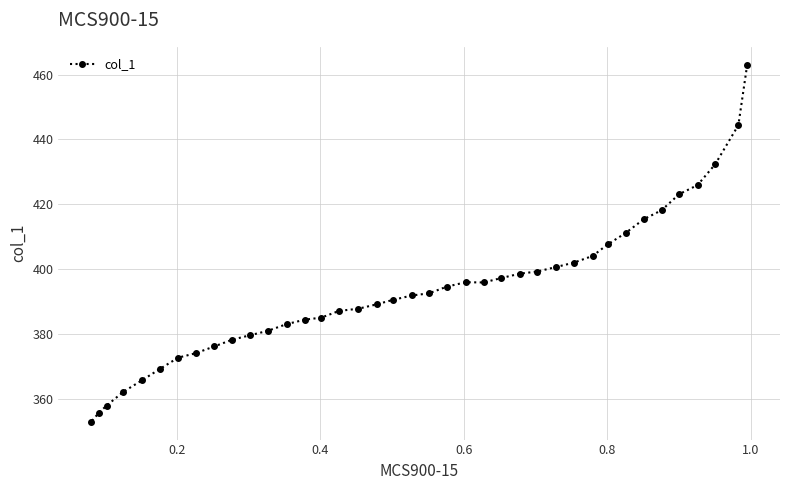

What is the maximum value shown in the chart?

463.0